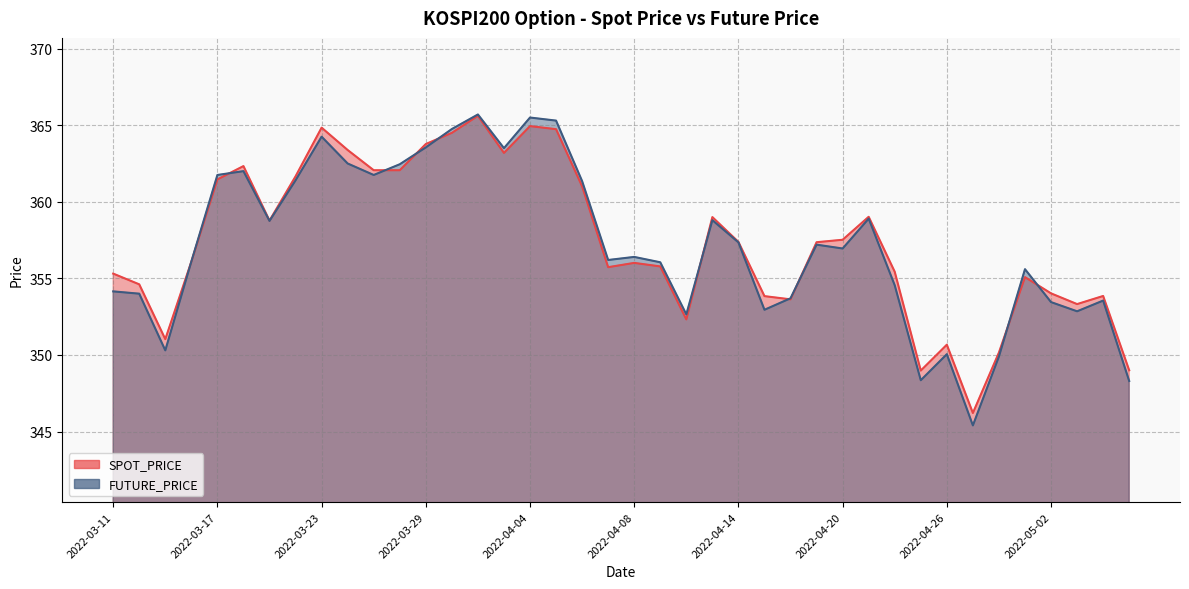

True or false: FUTURE_PRICE and SPOT_PRICE intersect in this chart.

True